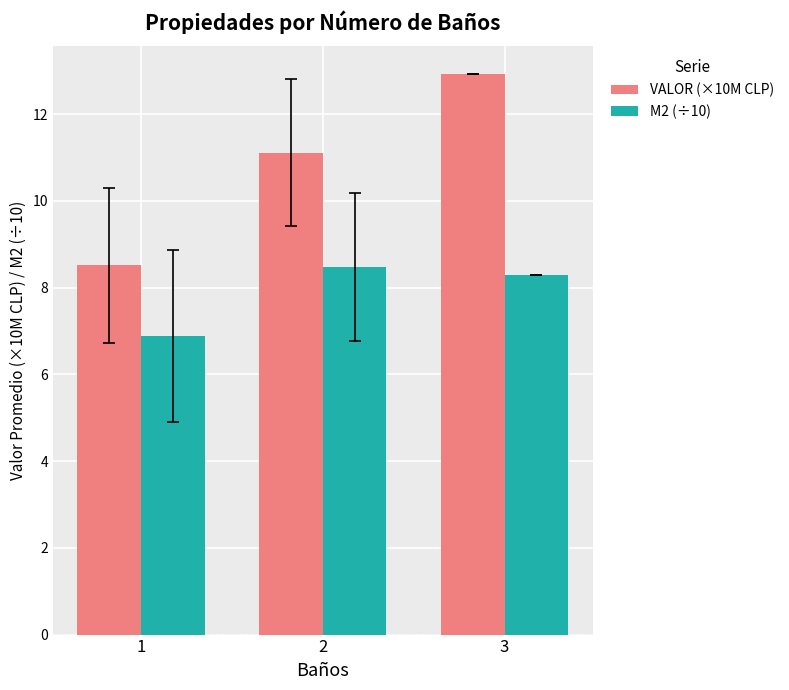

Rank the series by their average value, from lowest to highest.

M2 (÷10), VALOR (×10M CLP)